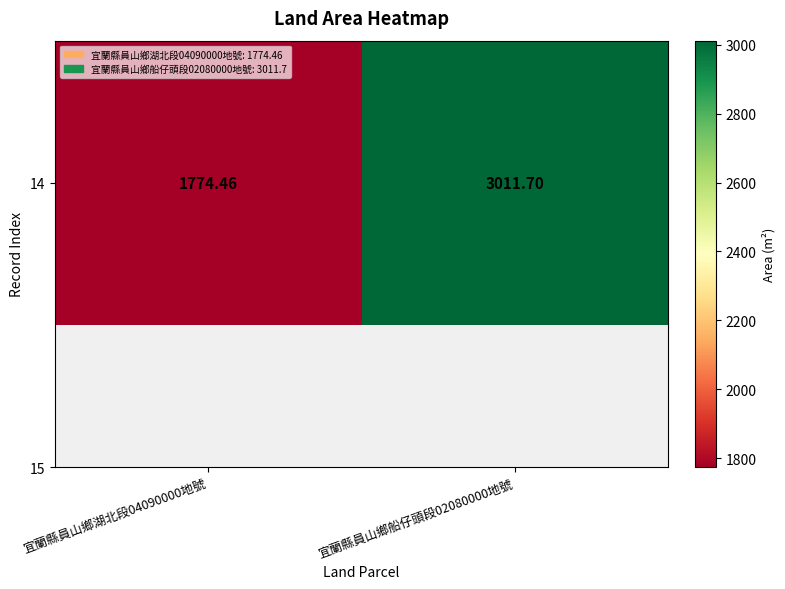

What value does the data have at 宜蘭縣員山鄉湖北段04090000地號?

1774.5